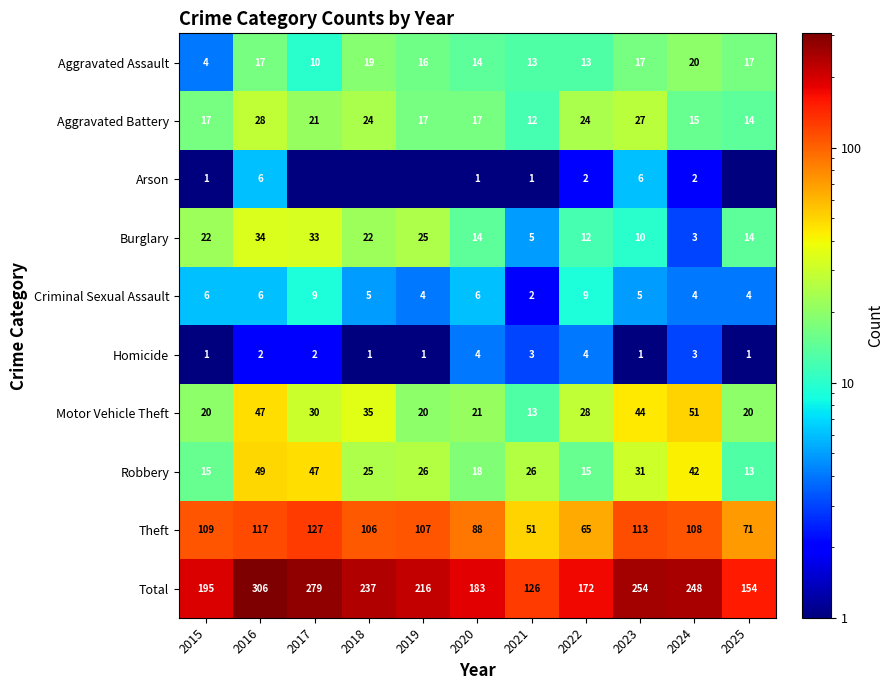

Is the value of Total at 2019 greater than the value of Motor Vehicle Theft at 2024?

Yes